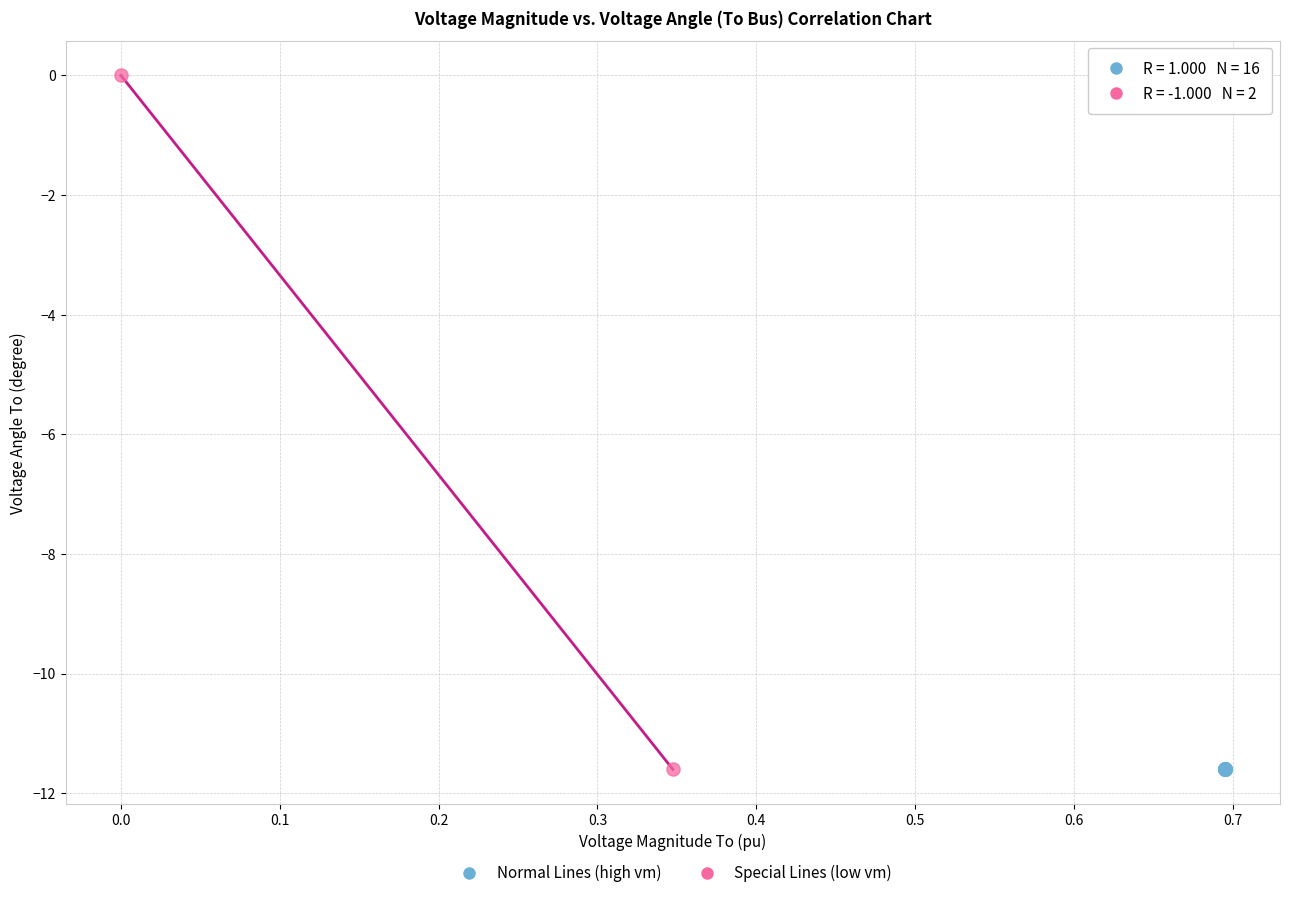

Which series contains the highest Y value?

Special Lines (low vm)